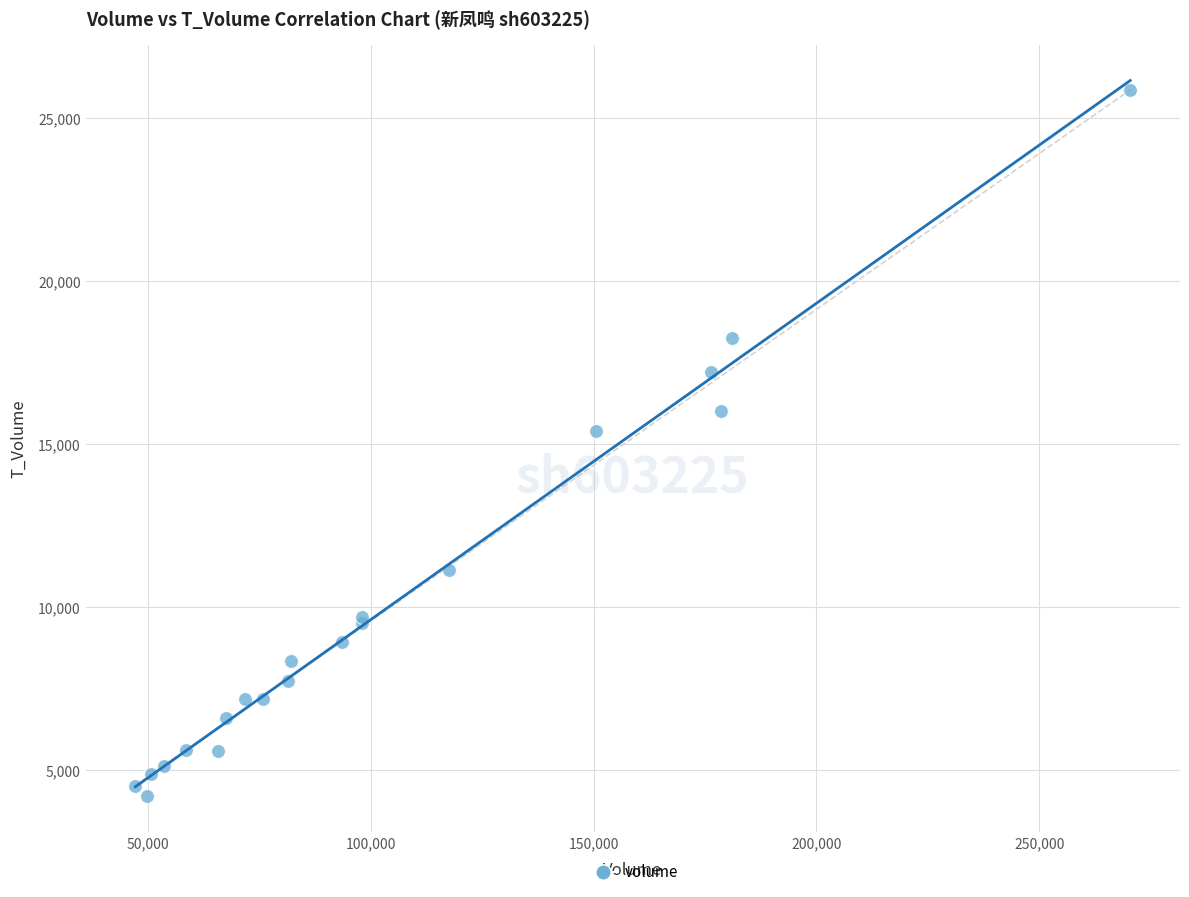

What Y value in the scatter plot is closest to 15033?

15387